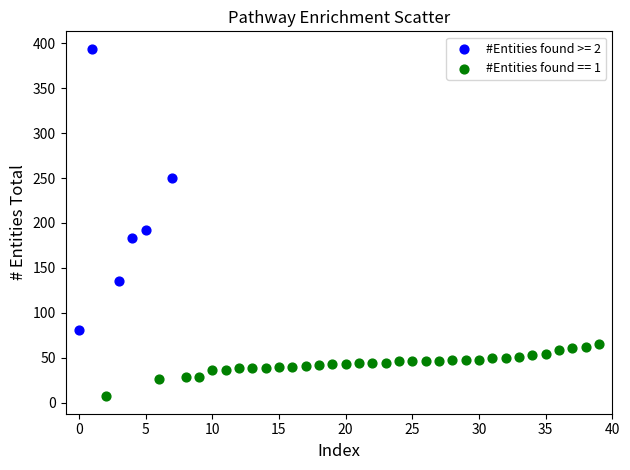

Which series reaches the maximum Y coordinate?

#Entities found >= 2